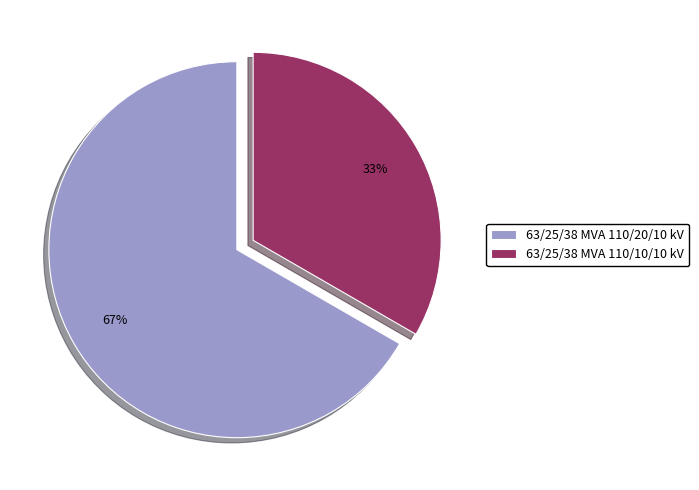

Which category has the biggest portion of the pie?

63/25/38 MVA 110/20/10 kV